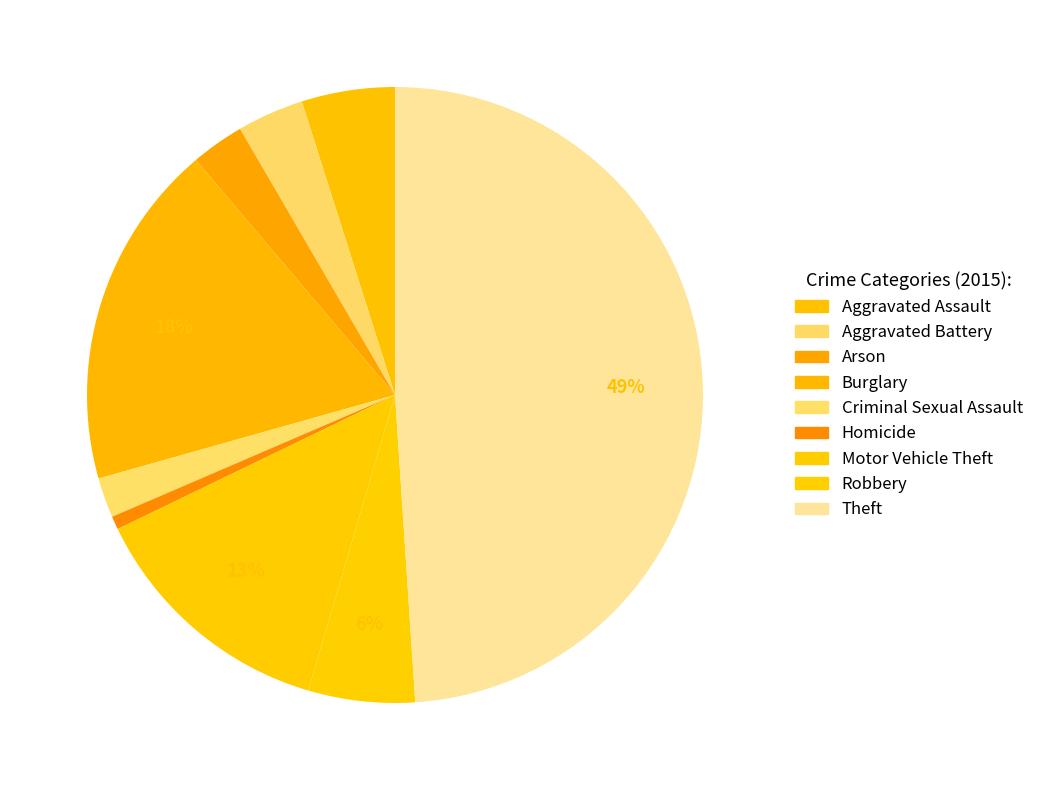

What percentage do Robbery and Motor Vehicle Theft together represent?

18.9%